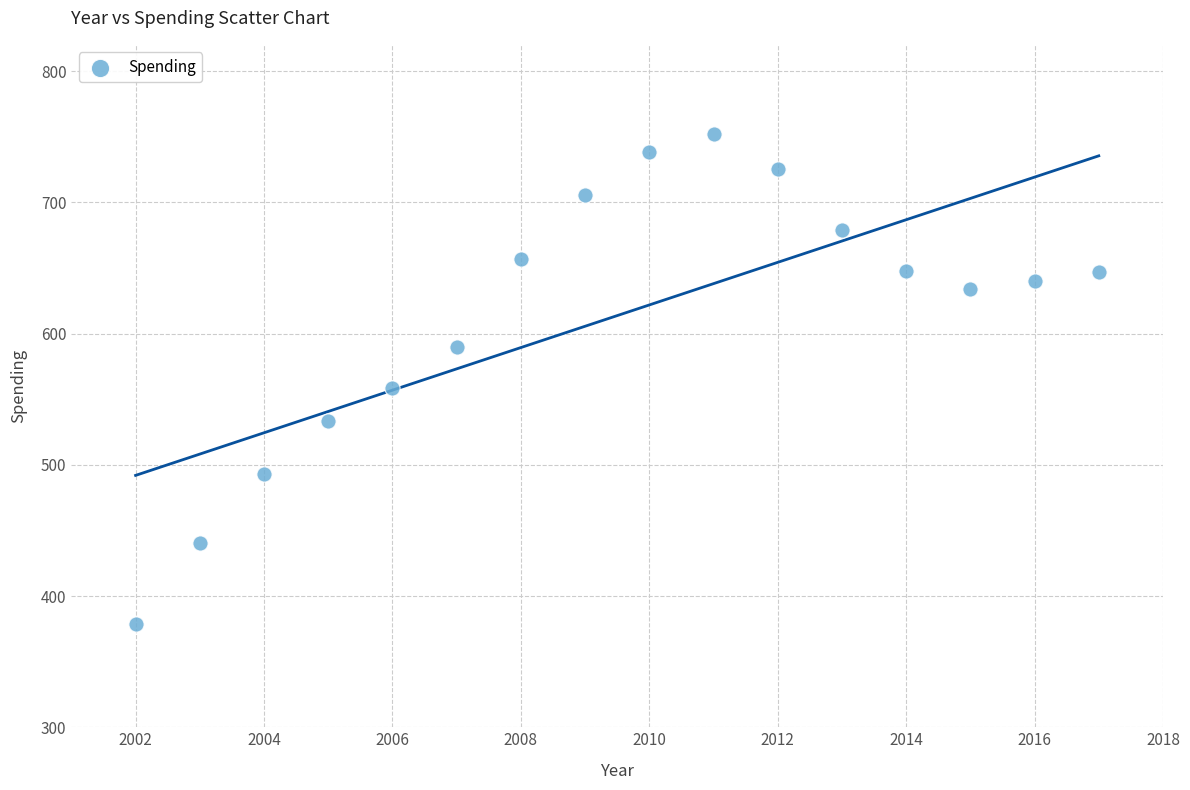

What is the range of Y values (max minus min)?

373.8